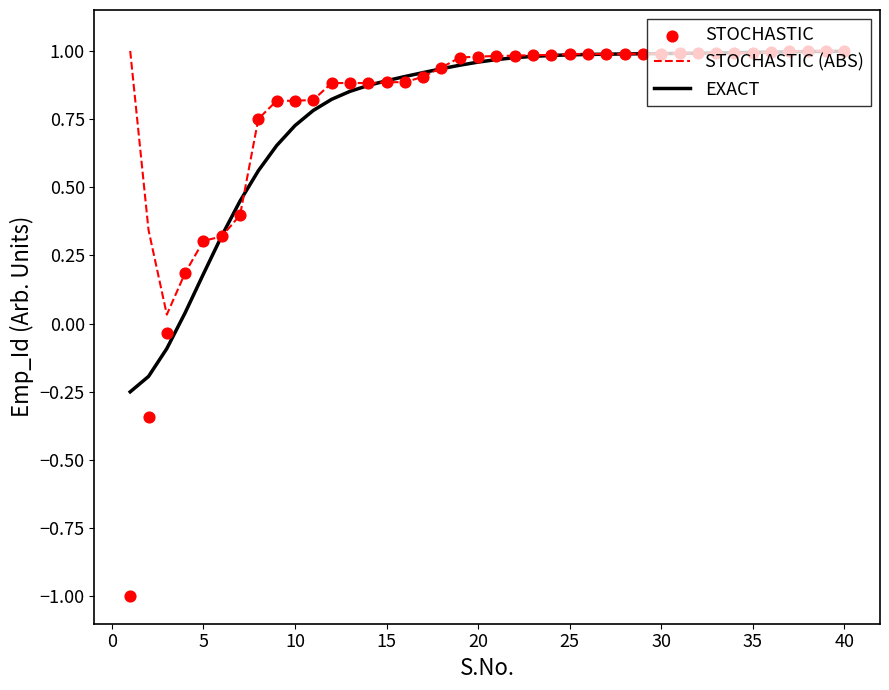

At how many categories does at least one series exceed 0?

40